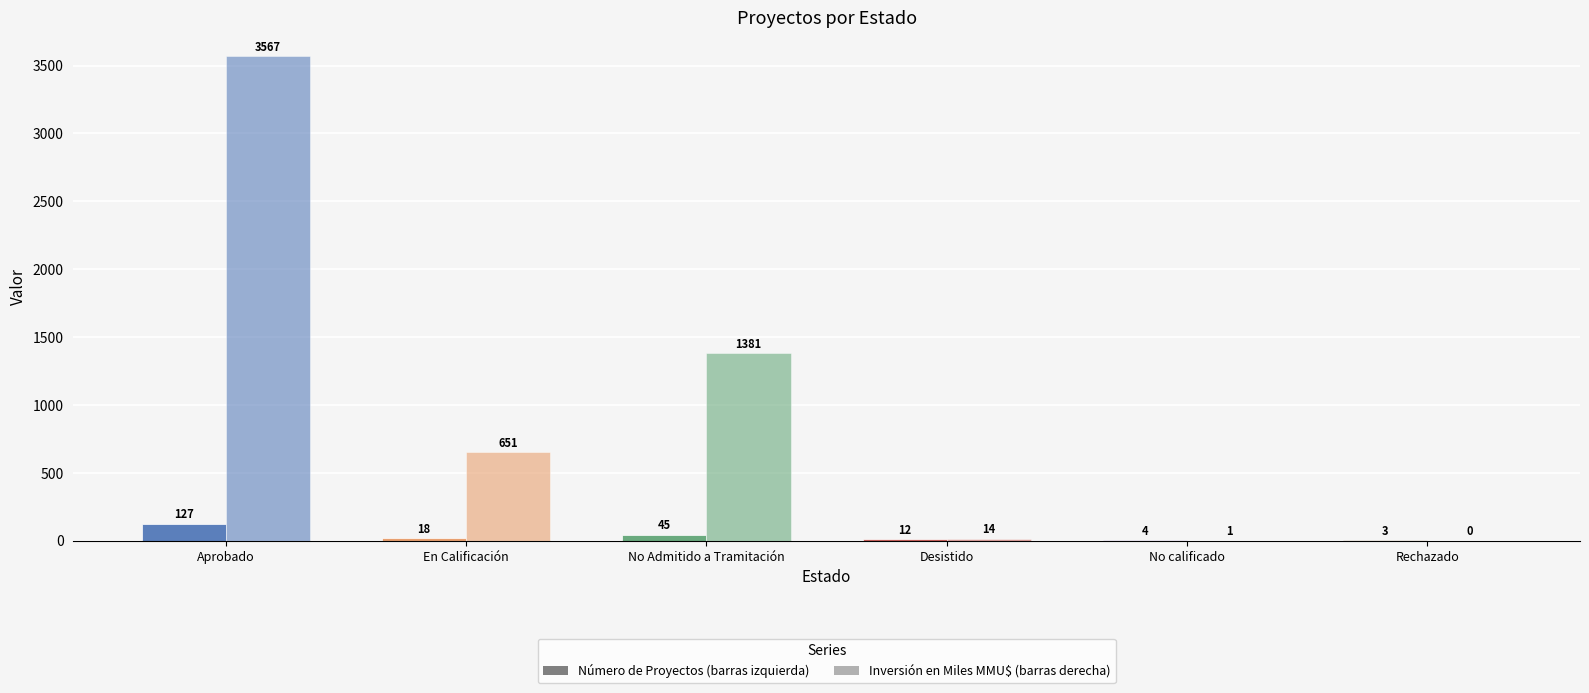

How many series are shown in this chart?

2